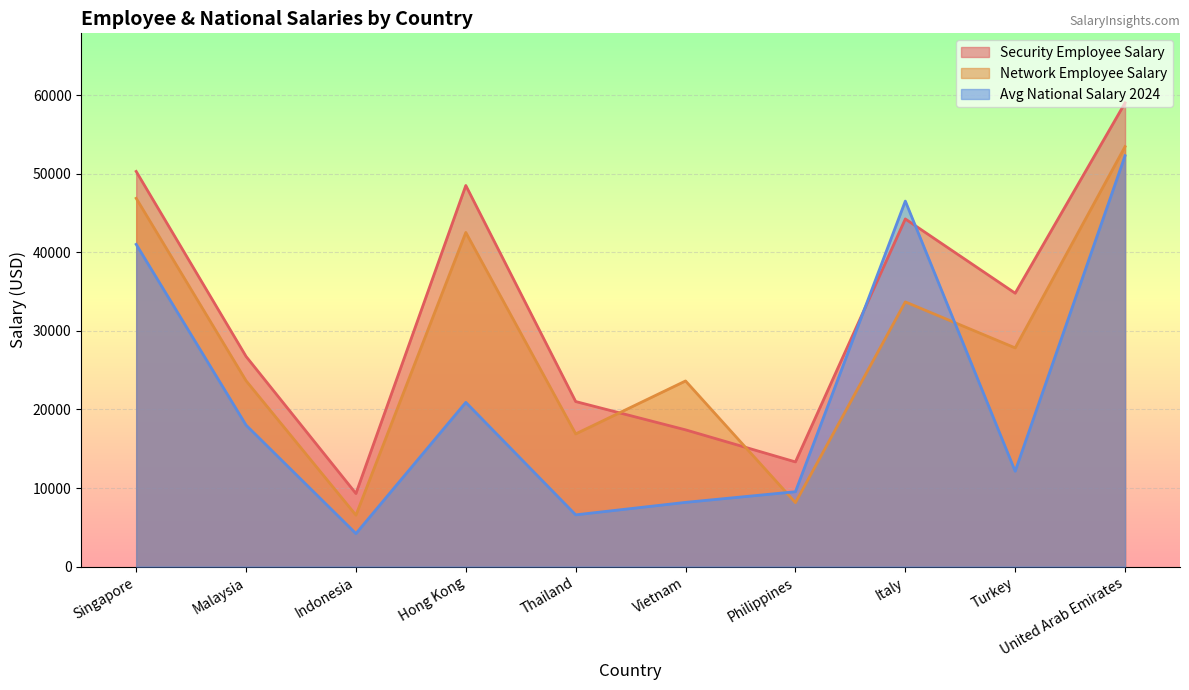

Reading left to right, transcribe all the data shown in this chart.

Security Employee Salary: Singapore=50280	Malaysia=26740	Indonesia=9300	Hong Kong=48492	Thailand=21000	Vietnam=17400	Philippines=13320	Italy=44234	Turkey=34786	United Arab Emirates=59000
Network Employee Salary: Singapore=46862	Malaysia=23644	Indonesia=6545	Hong Kong=42516	Thailand=16884	Vietnam=23621	Philippines=8140	Italy=33679	Turkey=27828	United Arab Emirates=53438
Avg National Salary 2024: Singapore=41000	Malaysia=18000	Indonesia=4200	Hong Kong=20894	Thailand=6585	Vietnam=8172	Philippines=9528	Italy=46508	Turkey=12132	United Arab Emirates=52280